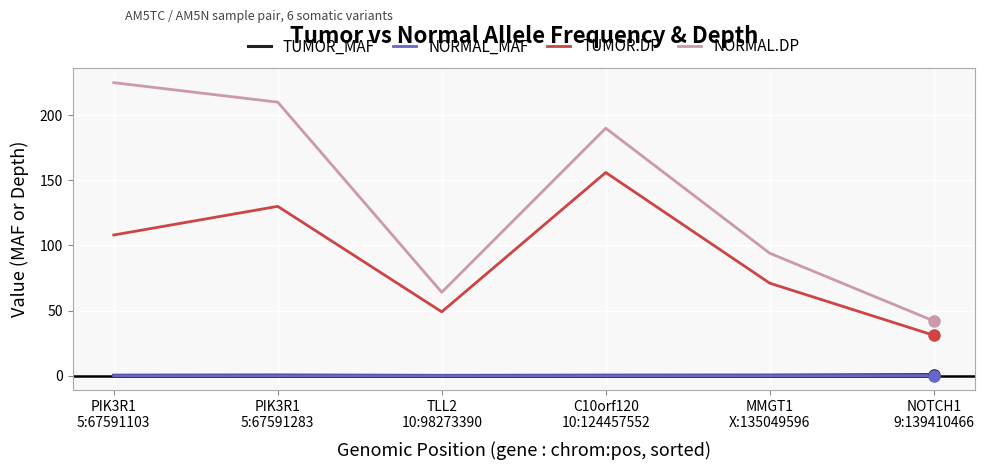

What is the lowest value of the NORMAL.DP series?

42.0